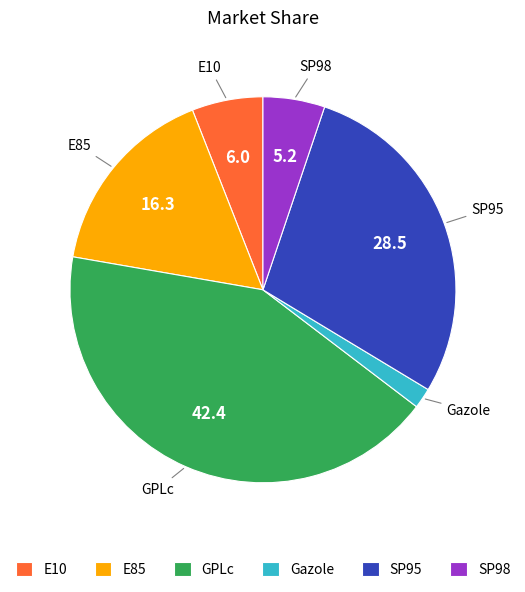

Which slice is the largest?

GPLc